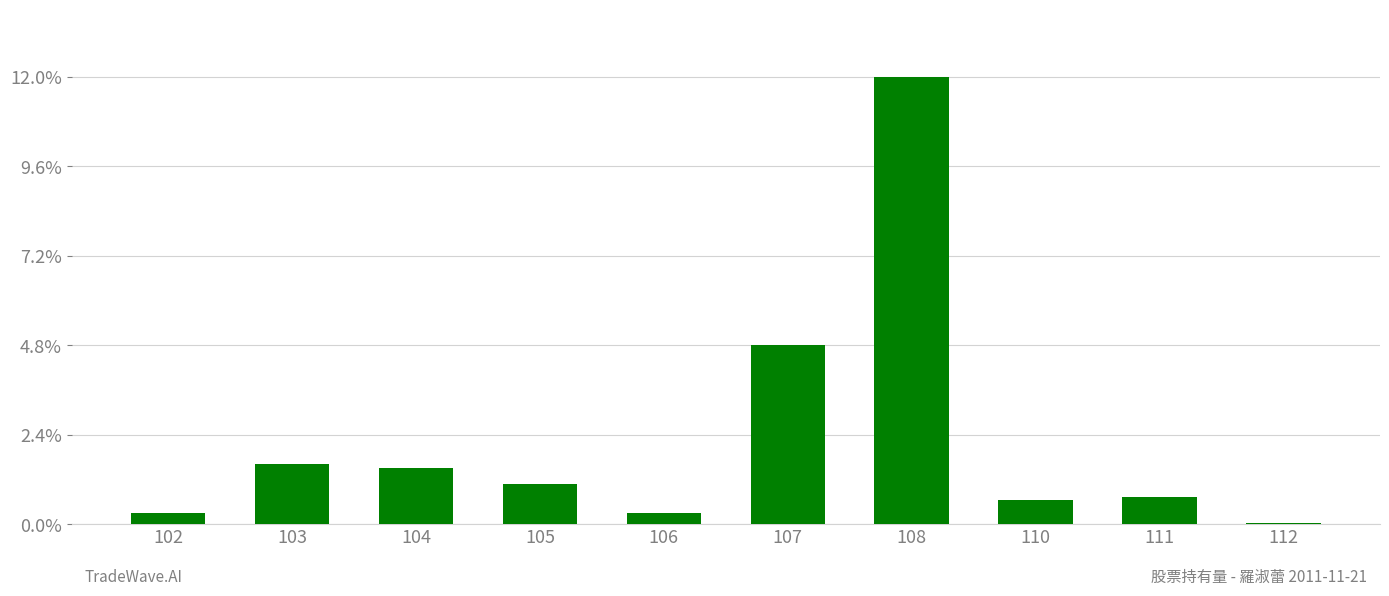

The chart shows a value of 3037 at 102. True or false?

False